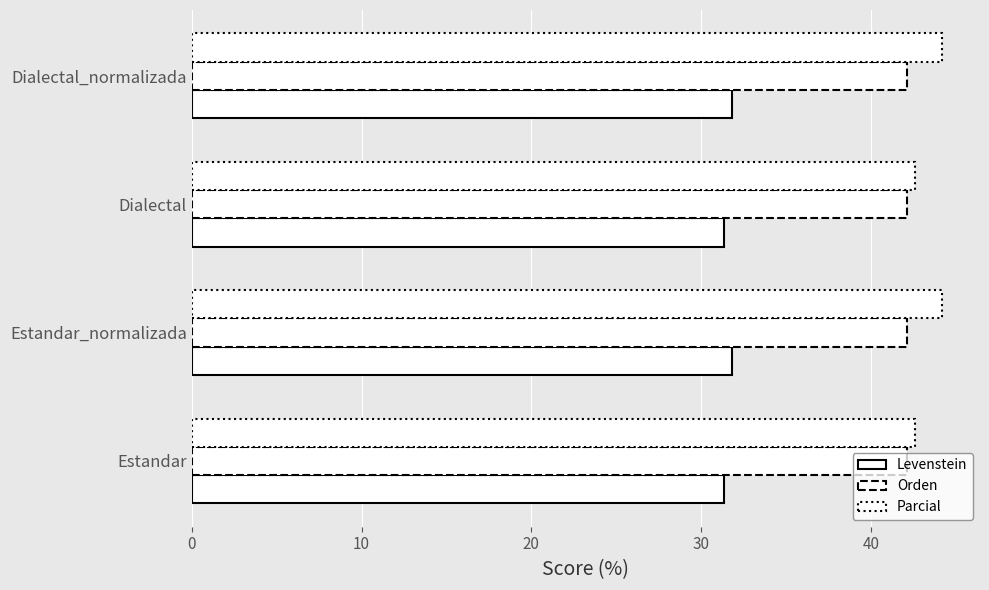

How many data points does each series have?

4